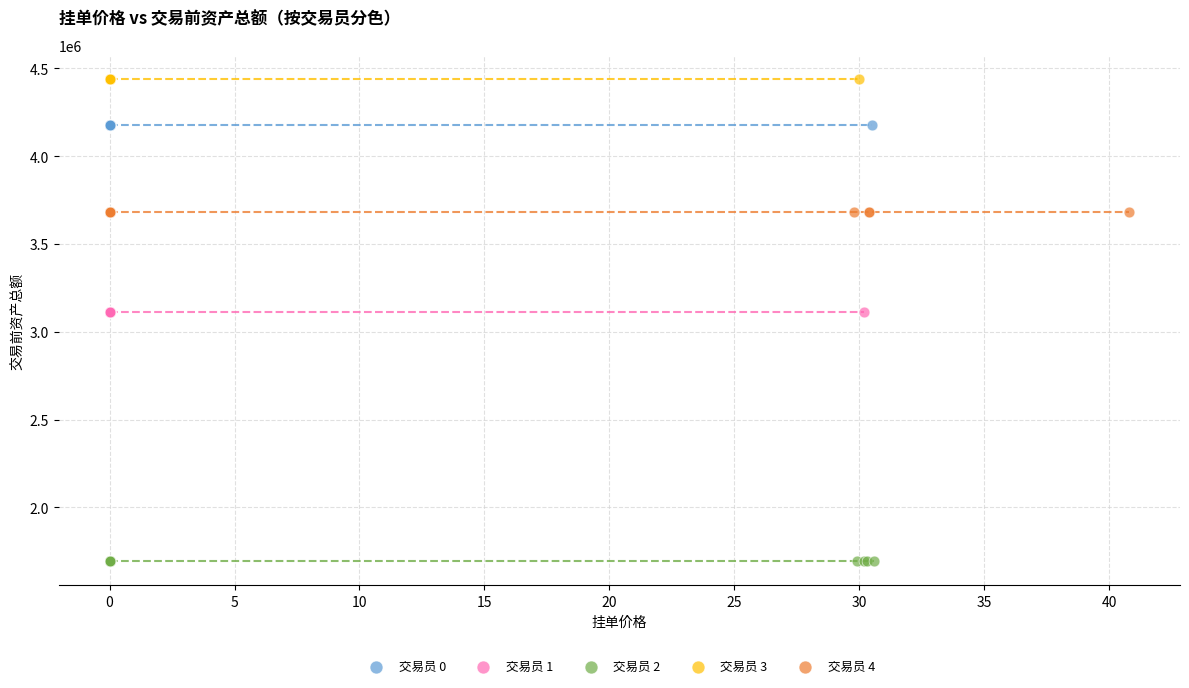

Which series contains the highest Y value?

交易员 3